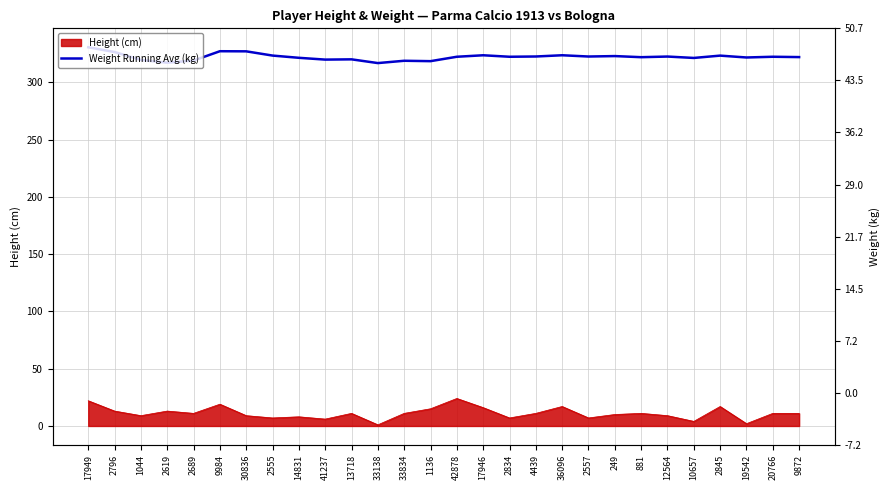

How many interior local peaks (higher than both neighbors) does the data have?

9